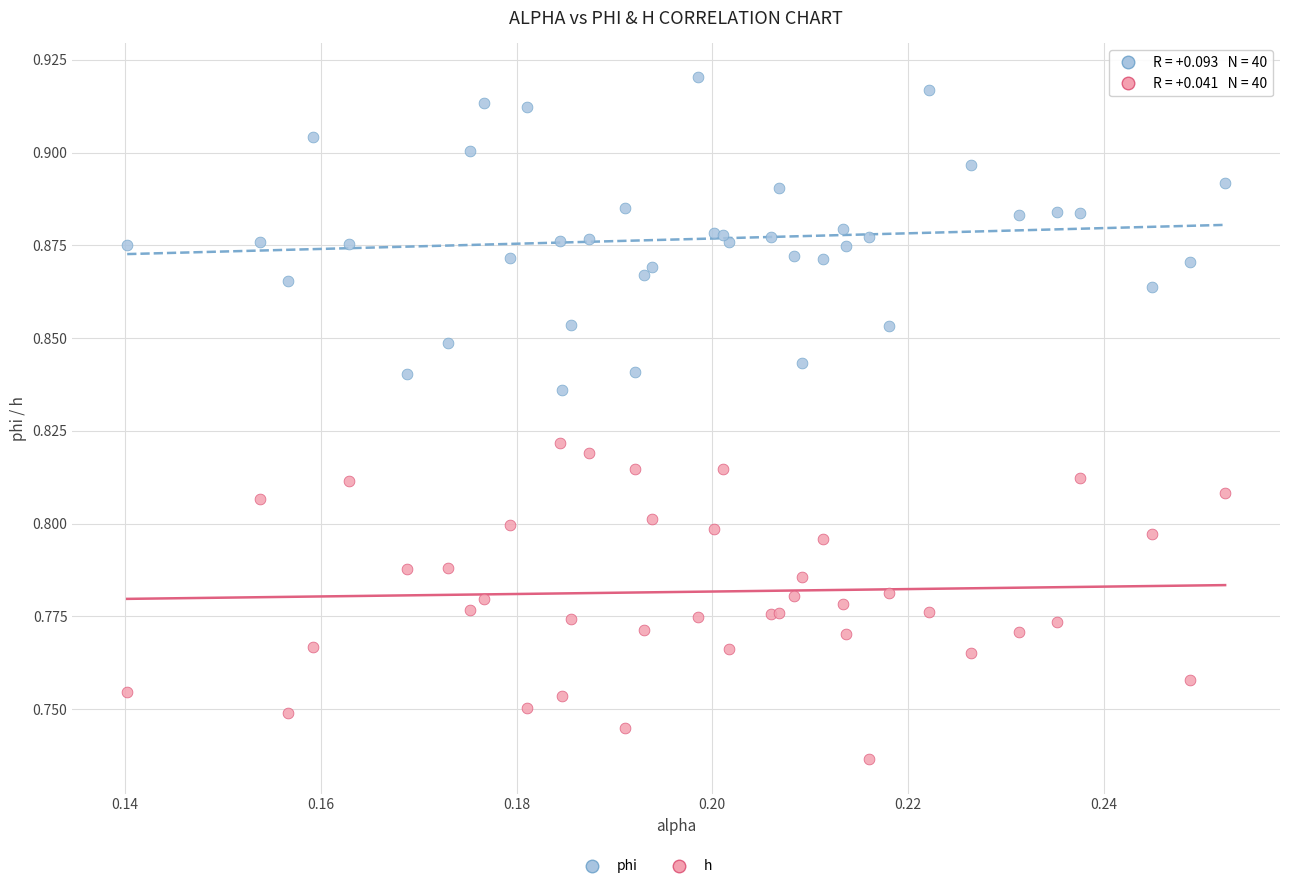

Which series reaches the maximum Y coordinate?

phi